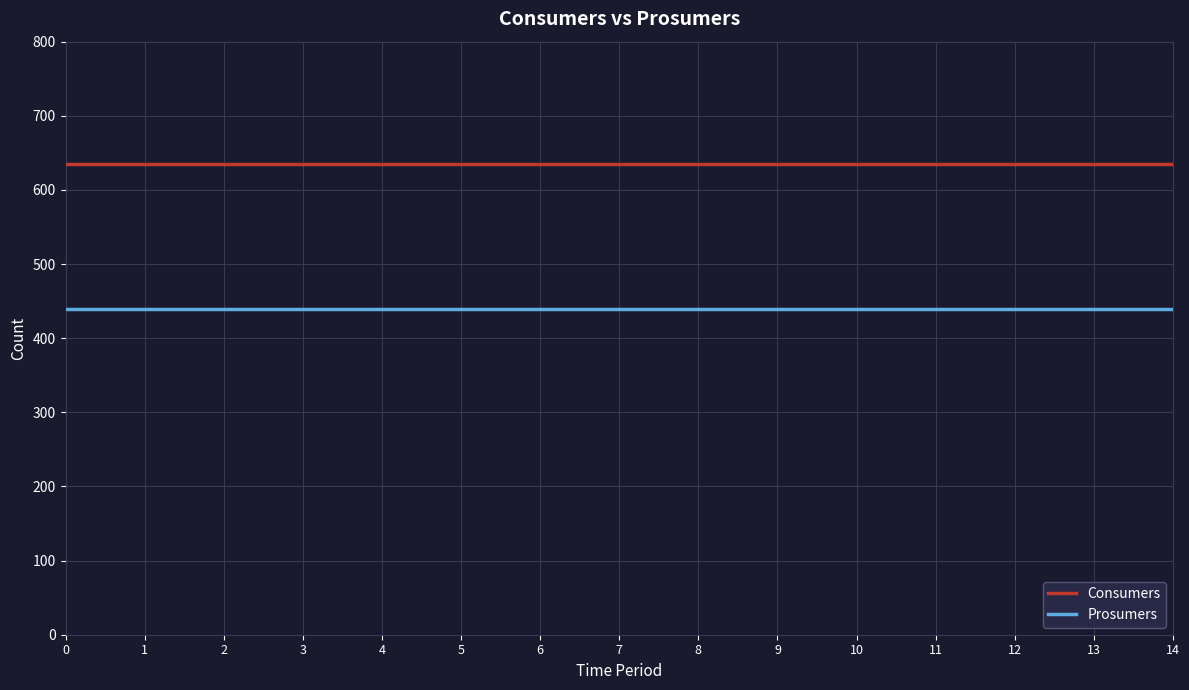

What is the total value across all series at 10?

1075